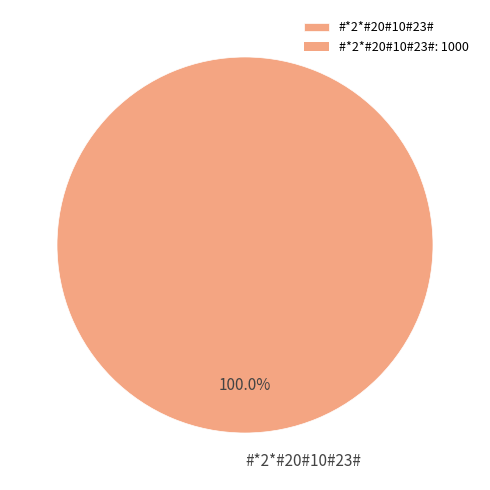

Is there any slice that represents more than half of the pie?

Yes